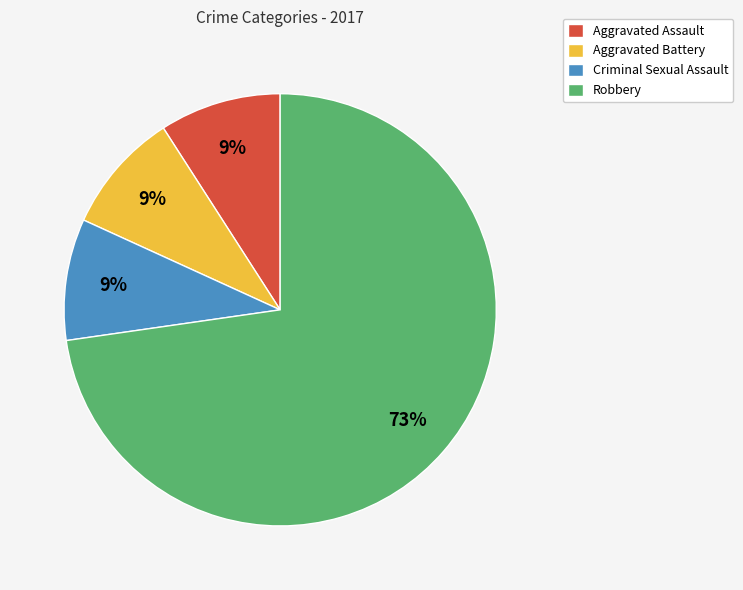

To the nearest percent, what portion does Robbery represent?

73%